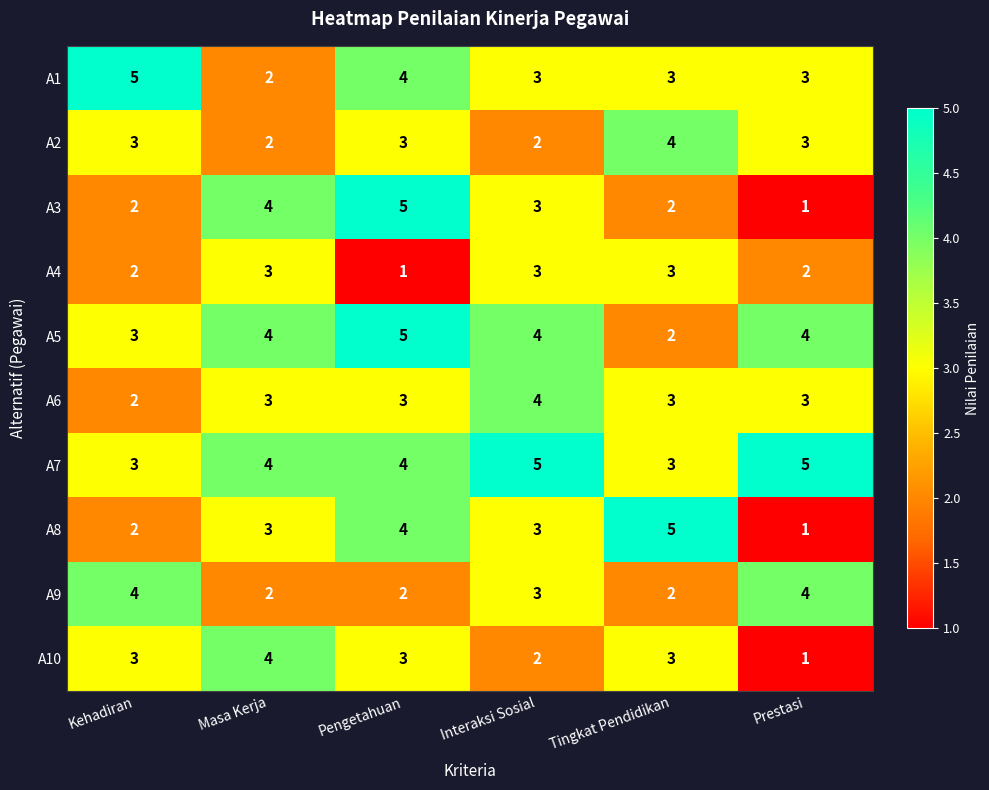

What is the spread (max minus min) of values at Kehadiran?

3